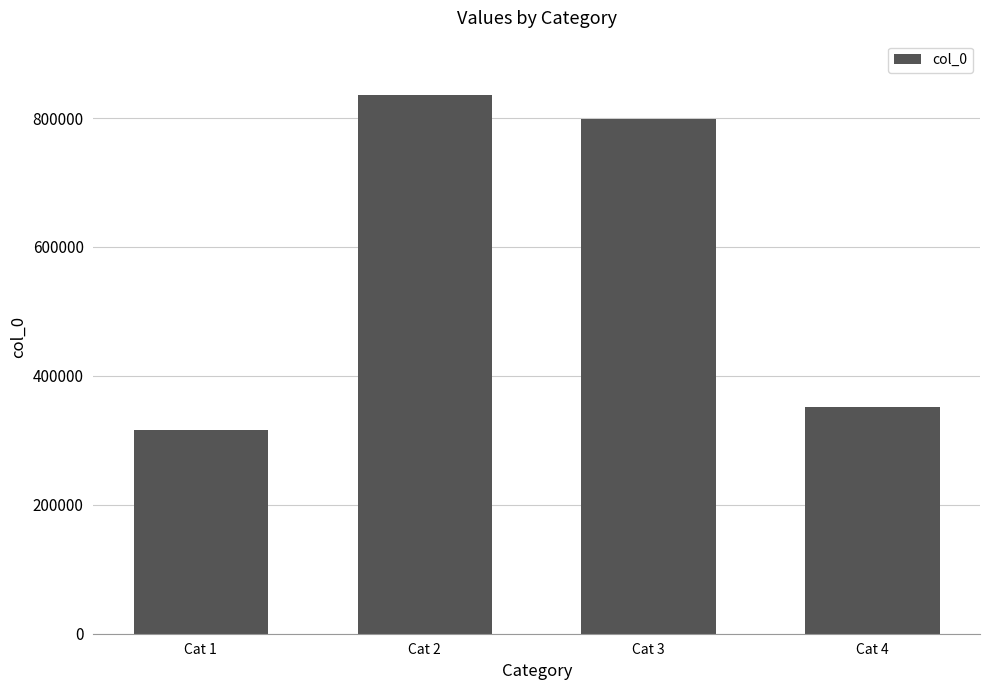

What is the difference between the maximum and second lowest values?

485379